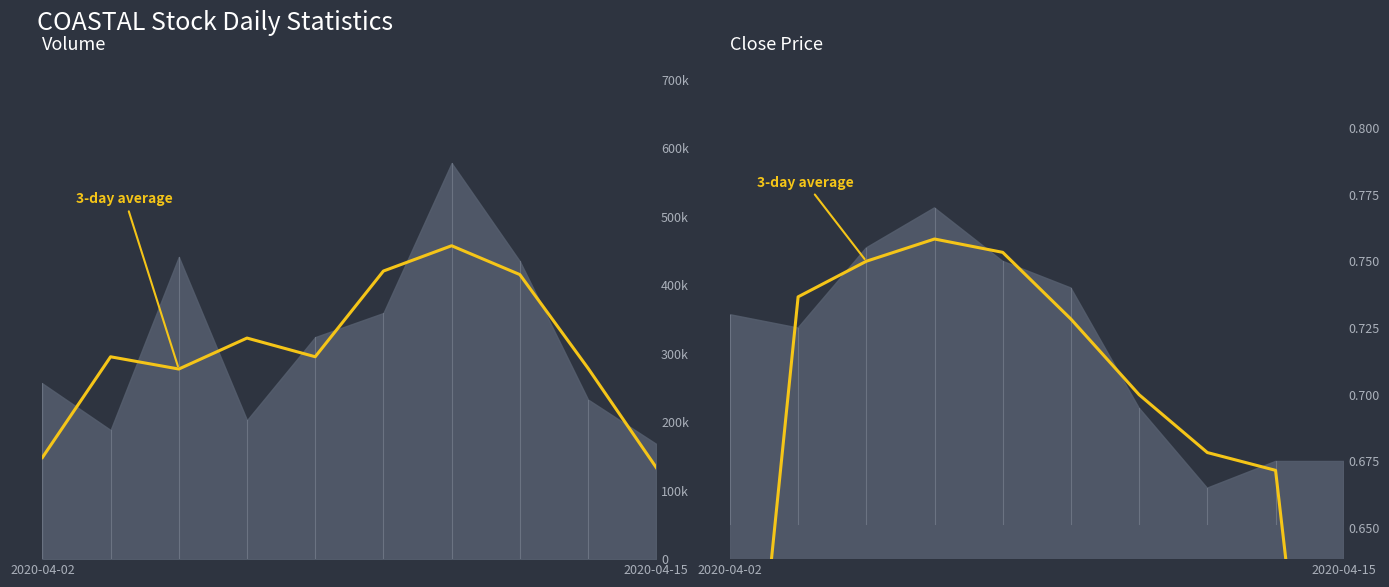

How many interior local peaks (higher than both neighbors) does the data have?

1